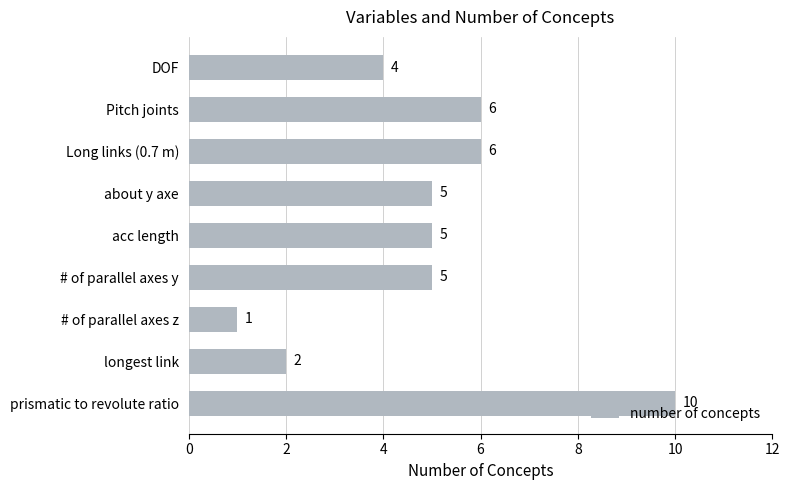

What position from the top is # of parallel axes y?

6